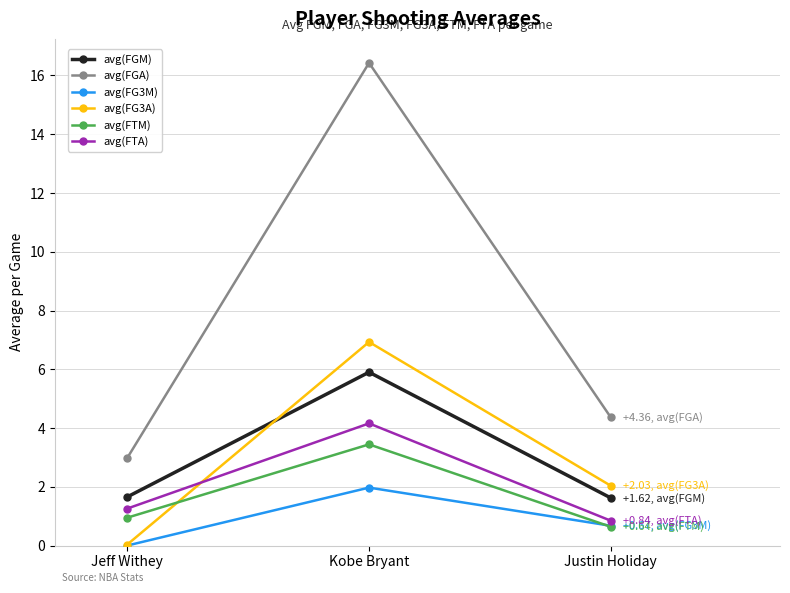

What is the spread (max minus min) of values at Kobe Bryant?

14.5